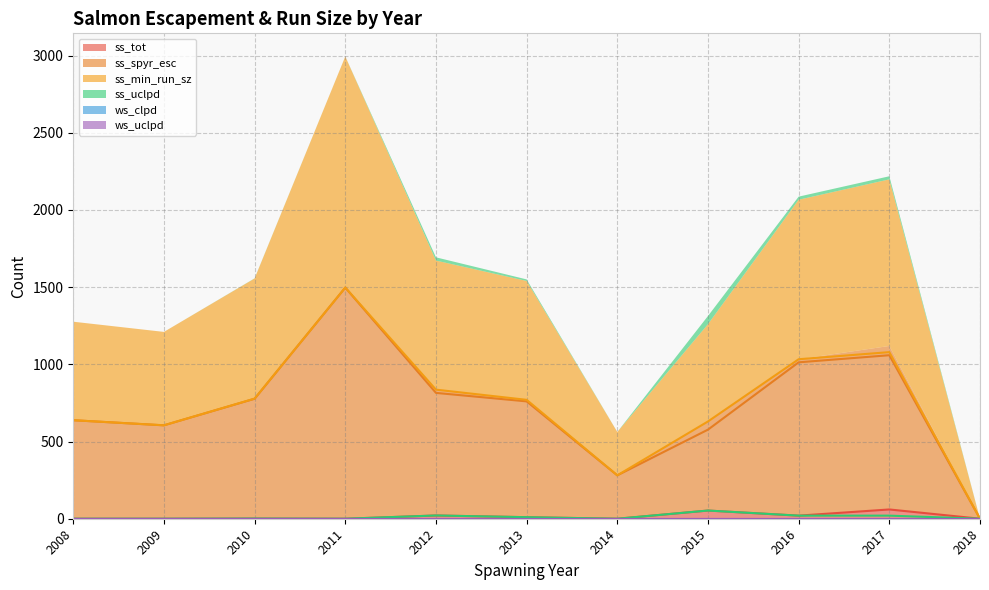

In ss_tot, how many points are higher than both neighbors (excluding endpoints)?

4